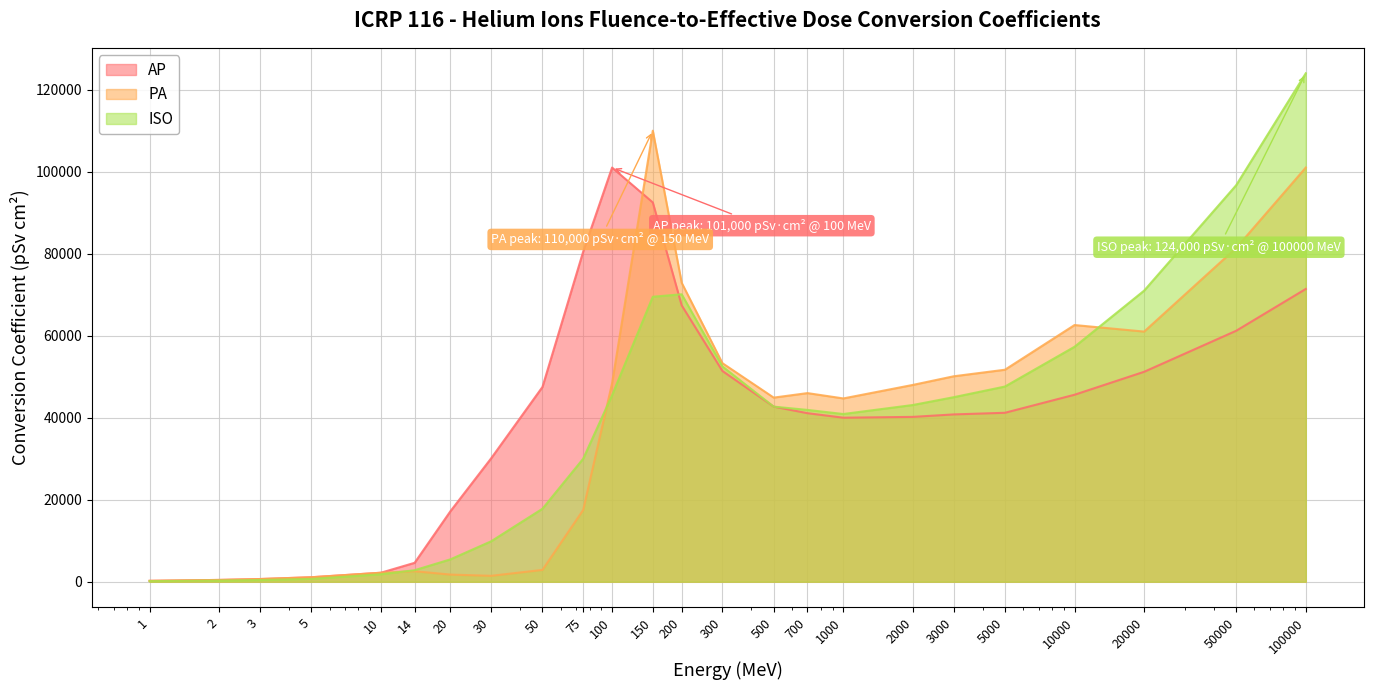

True or false: ISO and AP intersect in this chart.

True